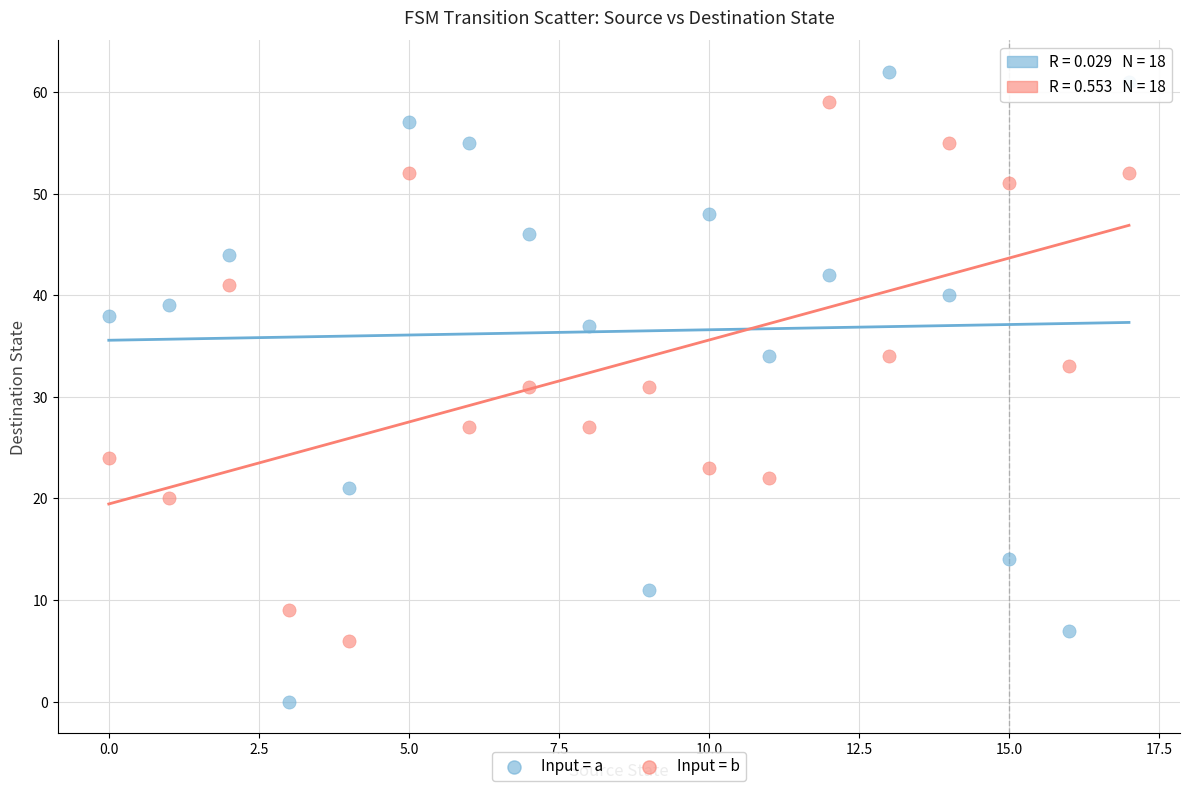

Across all data points, what is the range of Y values (max minus min)?

62